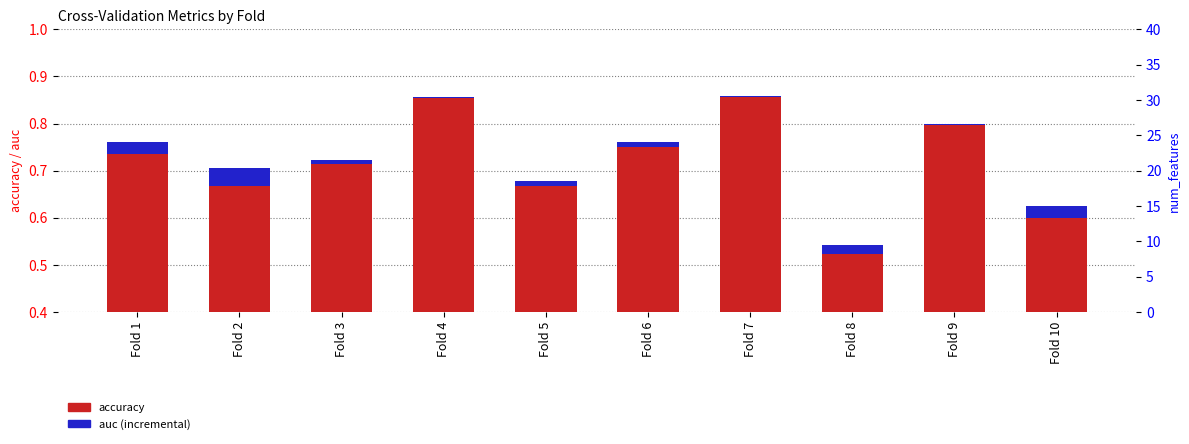

What is the total value across all series at Fold 2?

18.7